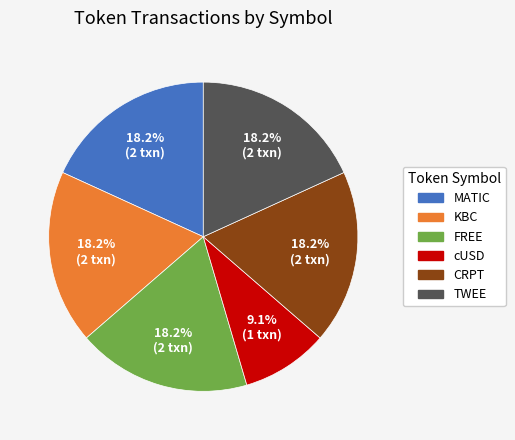

To the nearest percent, what is the difference between the FREE and MATIC slice percentages?

0%